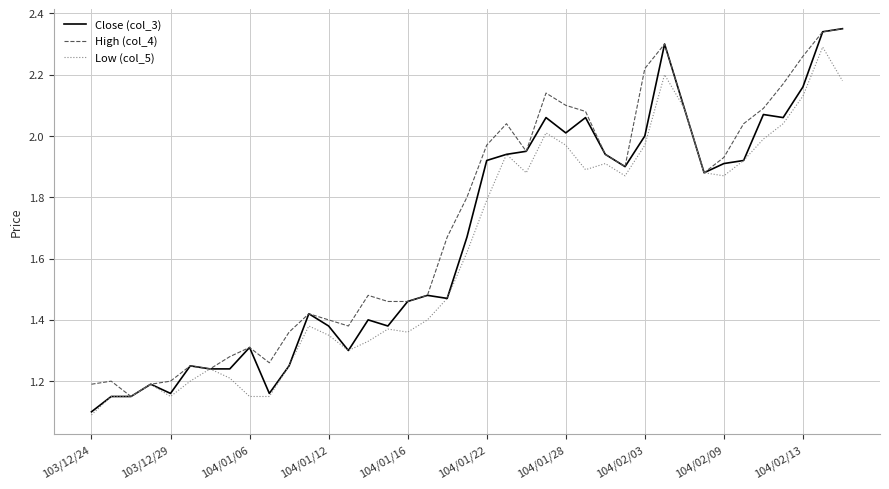

Which series has the widest spread of values?

Close (col_3)